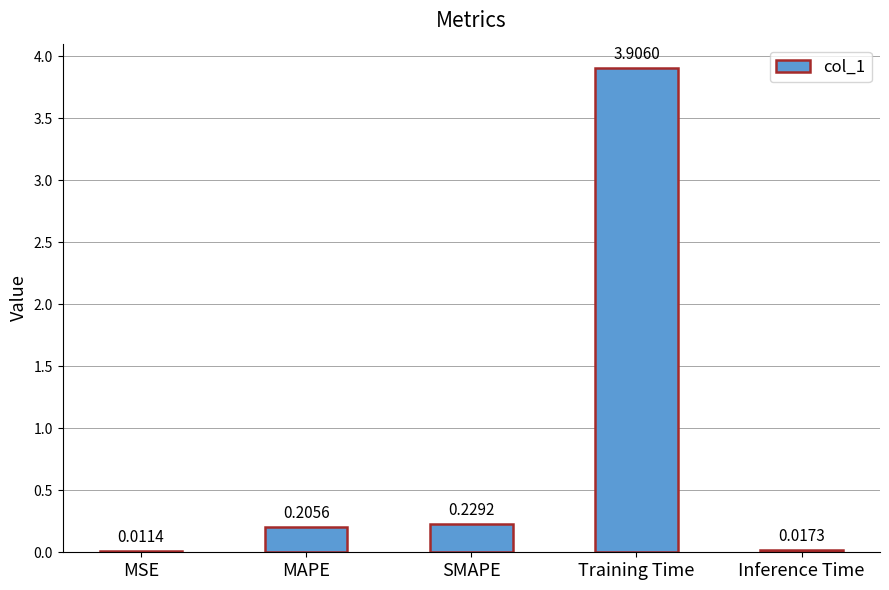

Where is the data nearest to the value 1?

SMAPE